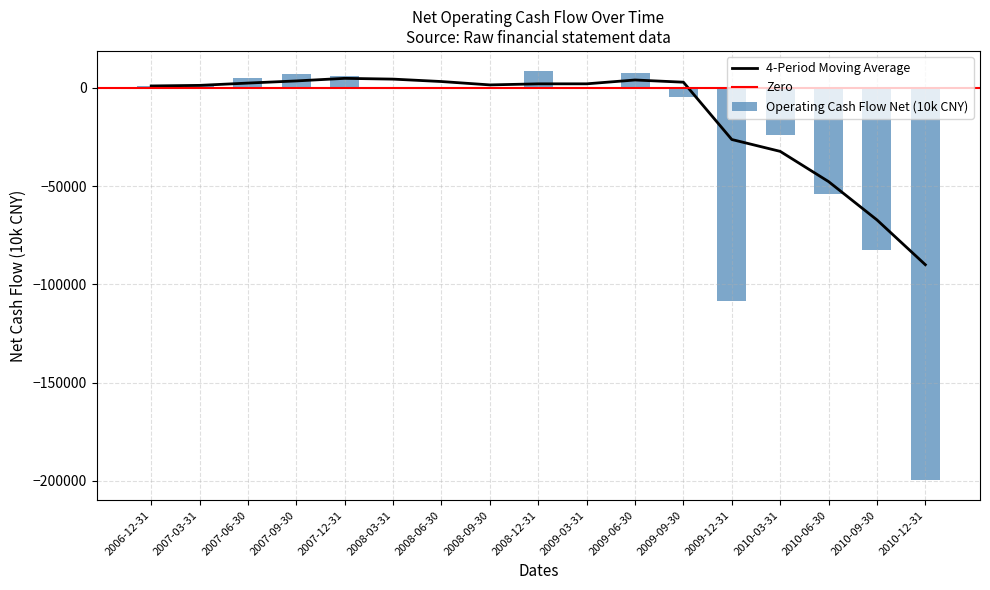

What is the ratio of the value at 2008-12-31 to the value at 2009-03-31?

647.2